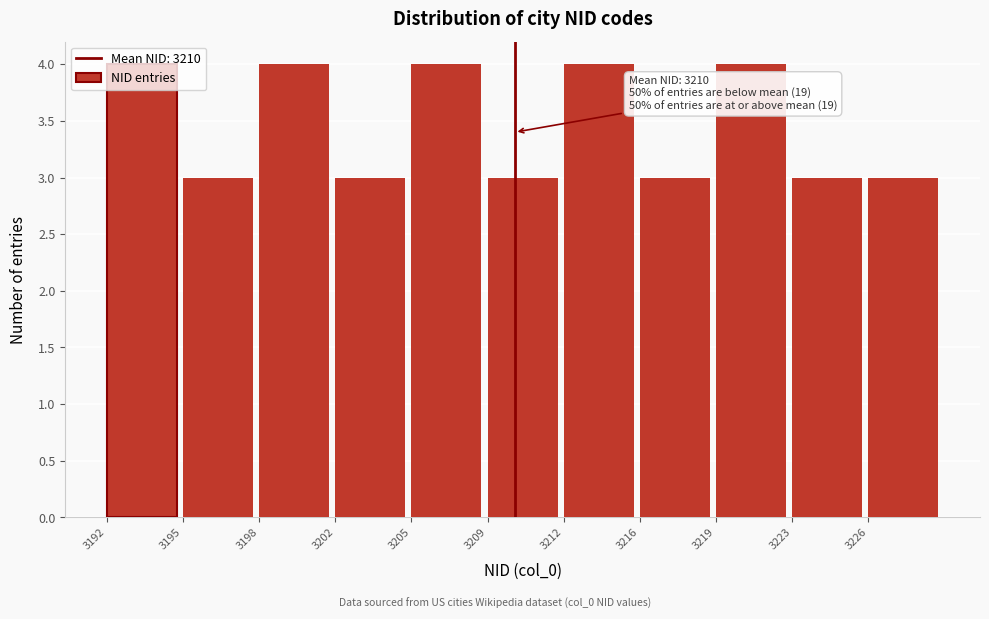

What is the value of the 10th bar from the left?

3